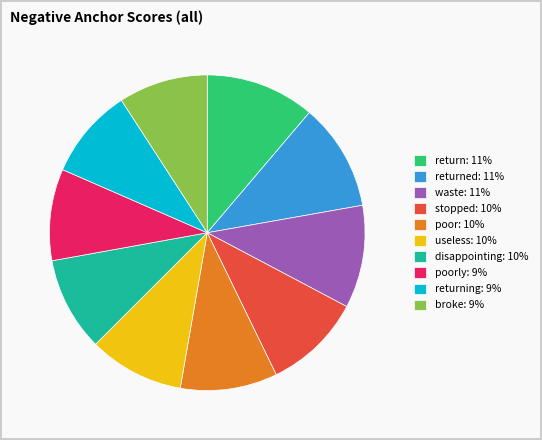

How many segments does this pie chart have?

10